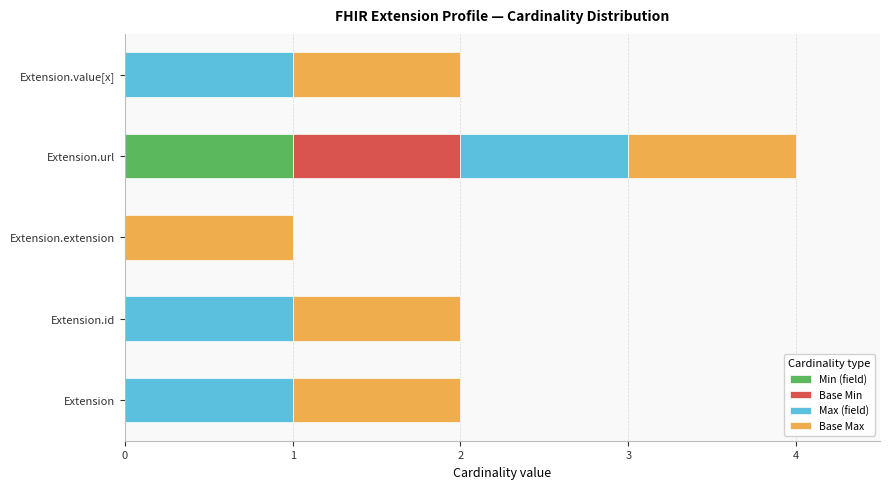

The Min (field) series shows 0 at Extension.id. True or false?

True